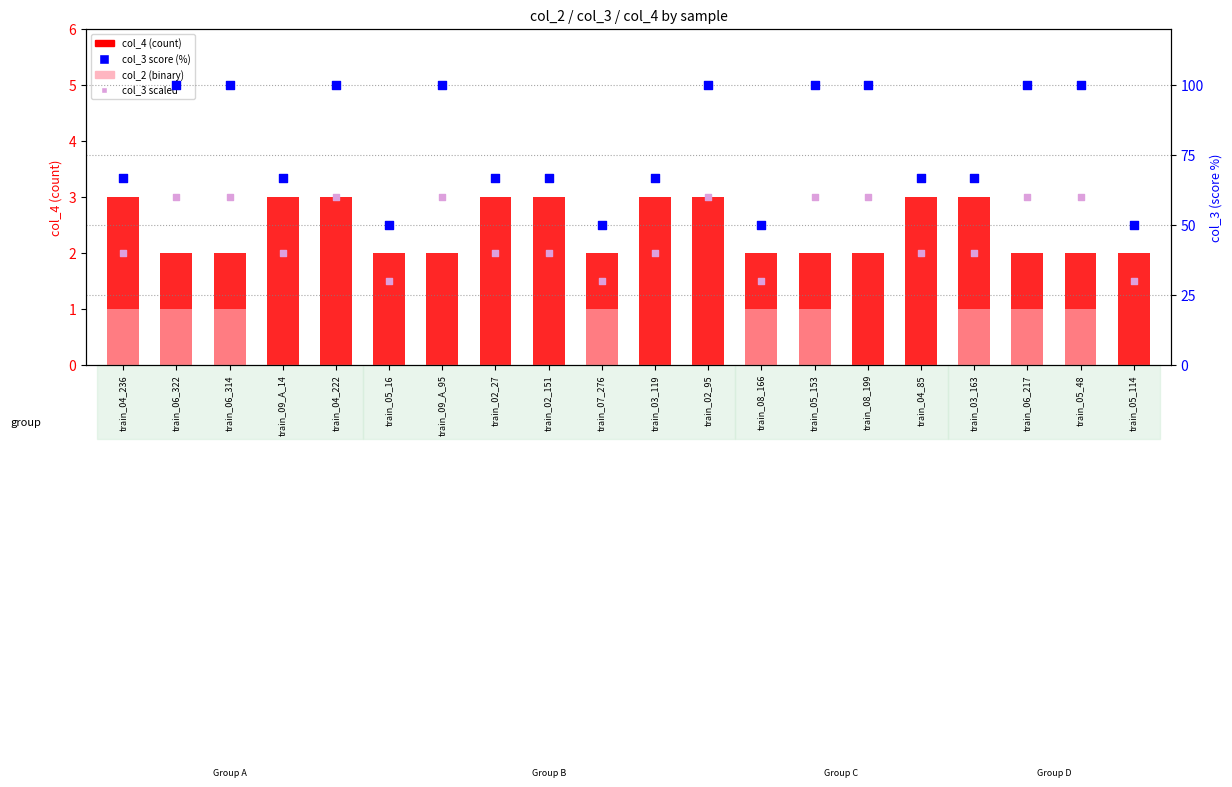

At which category is the sum across all series the highest?

train_06_322